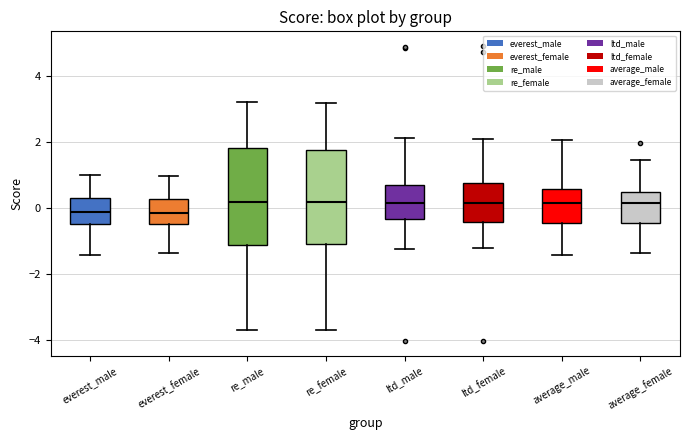

Where does the lower whisker of the box for re_female end on the y-axis? The values are not printed on the chart, so give them approximately, as read against the axis.

-3.6